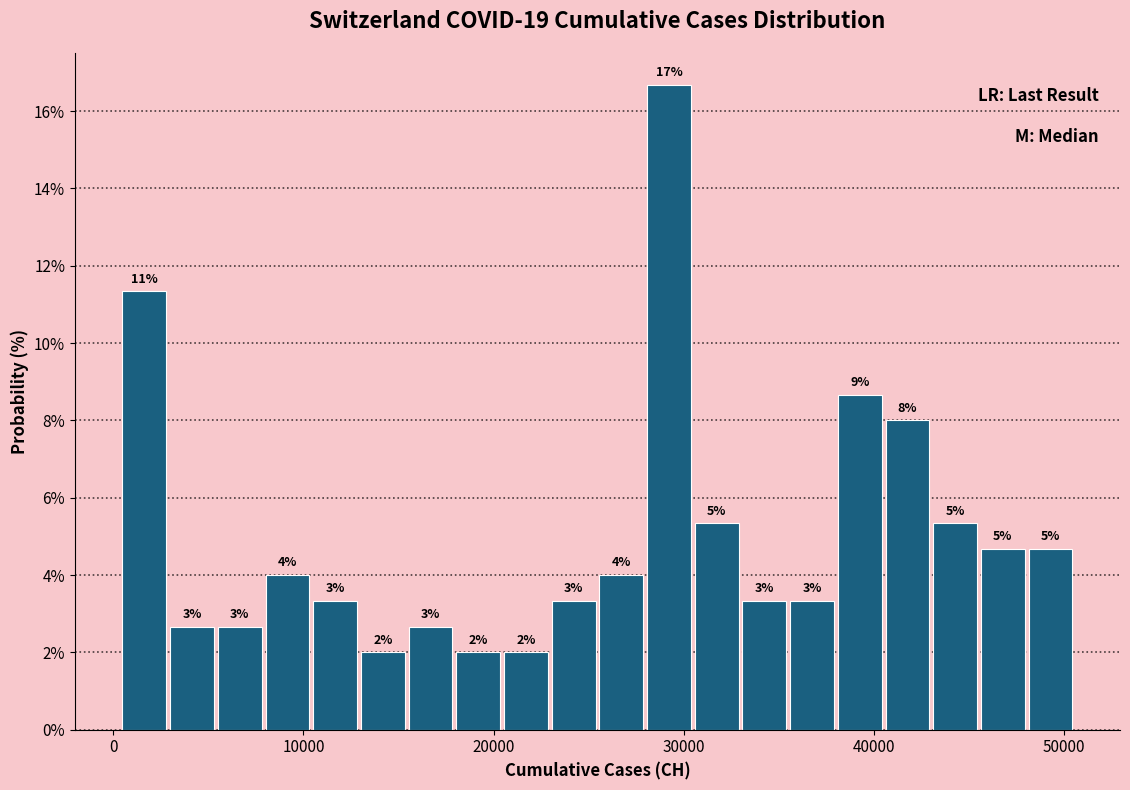

Around what value on the x-axis is the tallest bar? Give the approximate position of its centre, as read against the axis.

29000